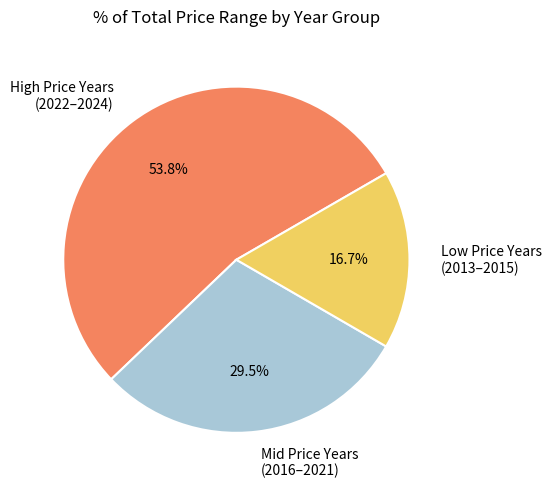

What is the ratio of the value at High Price Years (2022–2024) to the value at Low Price Years (2013–2015)?

3.2